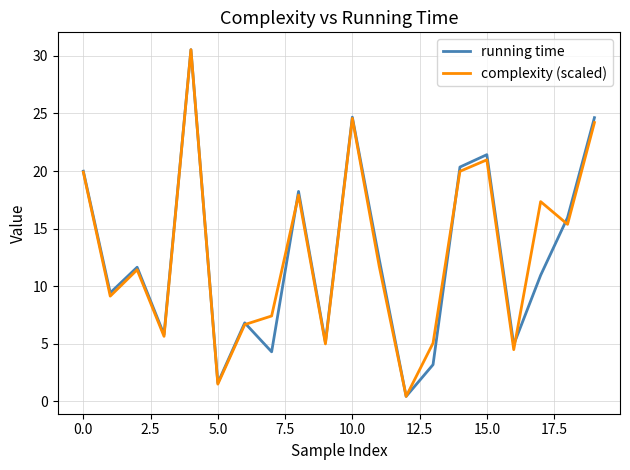

What is the sum of all running time values?

252.4